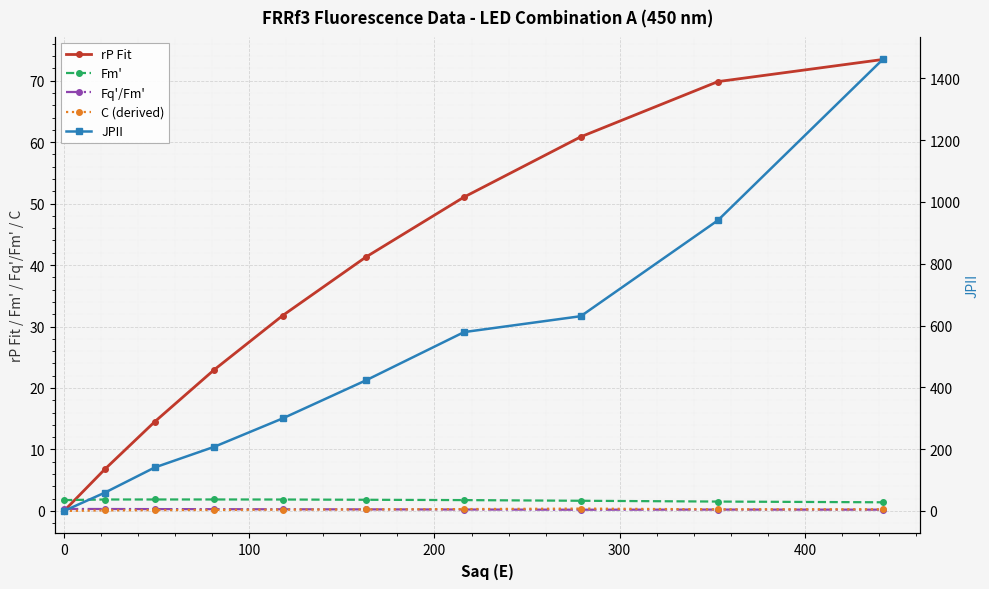

At how many categories does at least one series exceed 485?

4